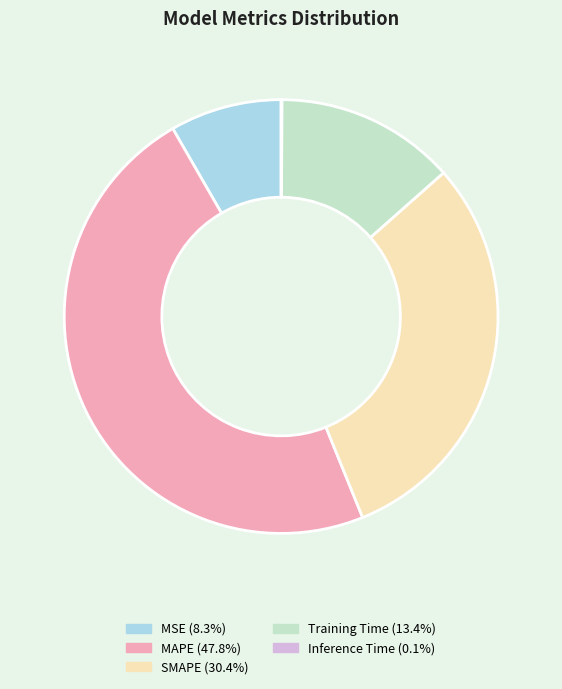

What is the largest slice in the pie chart?

MAPE